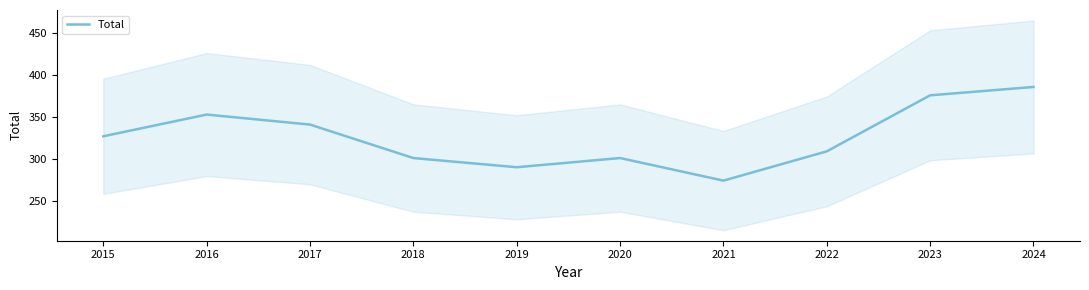

True or false: the data has more than 0 interior local peaks.

True